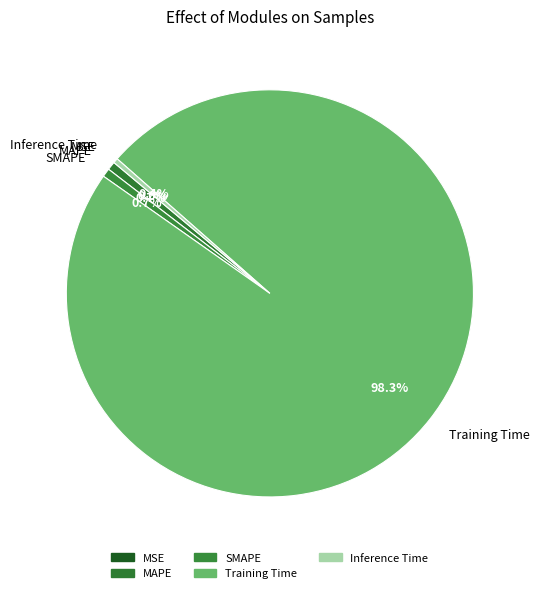

Do Inference Time and SMAPE together represent more than half of the pie?

No